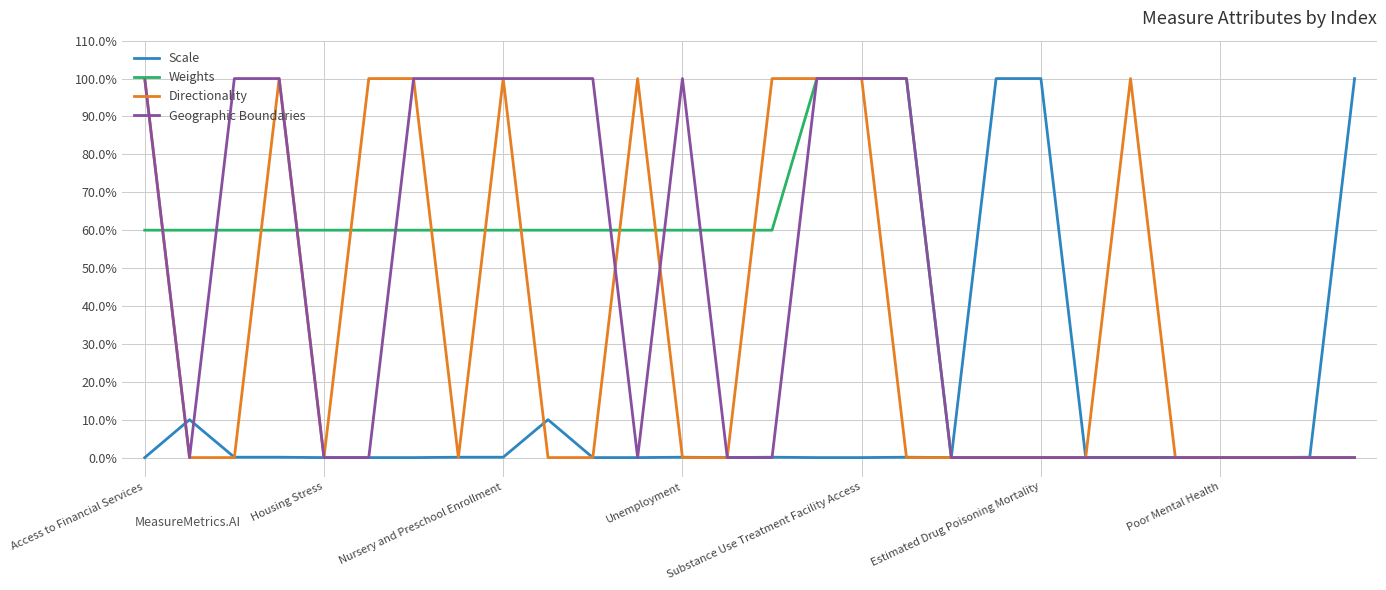

What is the highest value of the Weights series?

100.0